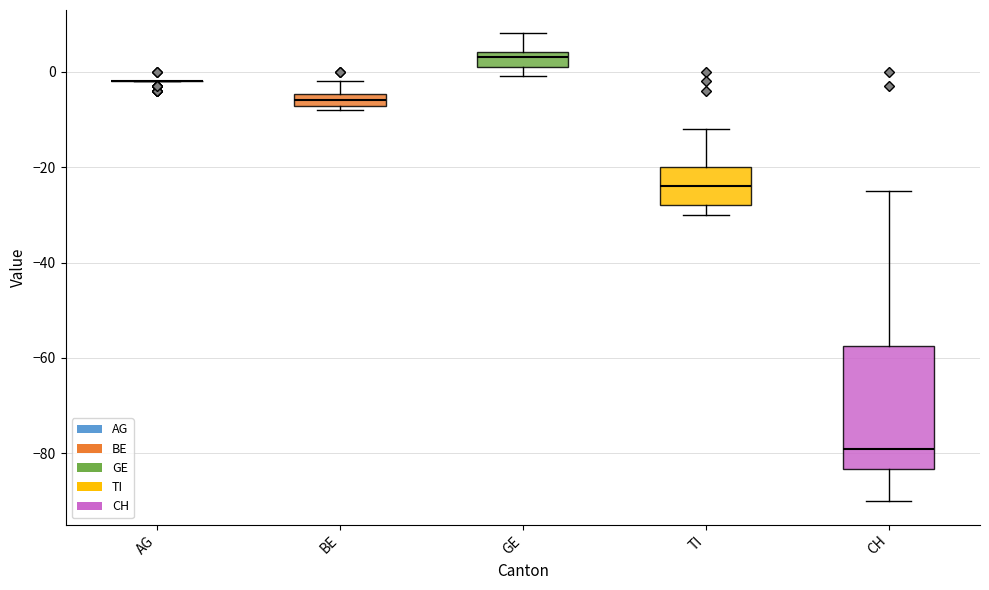

Where is the lower edge of the box for BE on the y-axis? The values are not printed on the chart, so give them approximately, as read against the axis.

-8